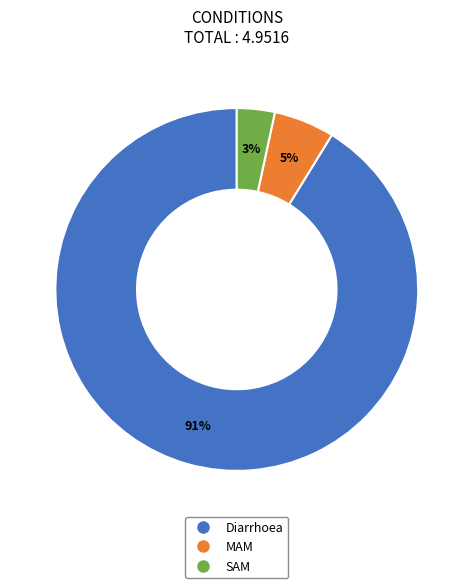

Do MAM and Diarrhoea together represent more than half of the pie?

Yes